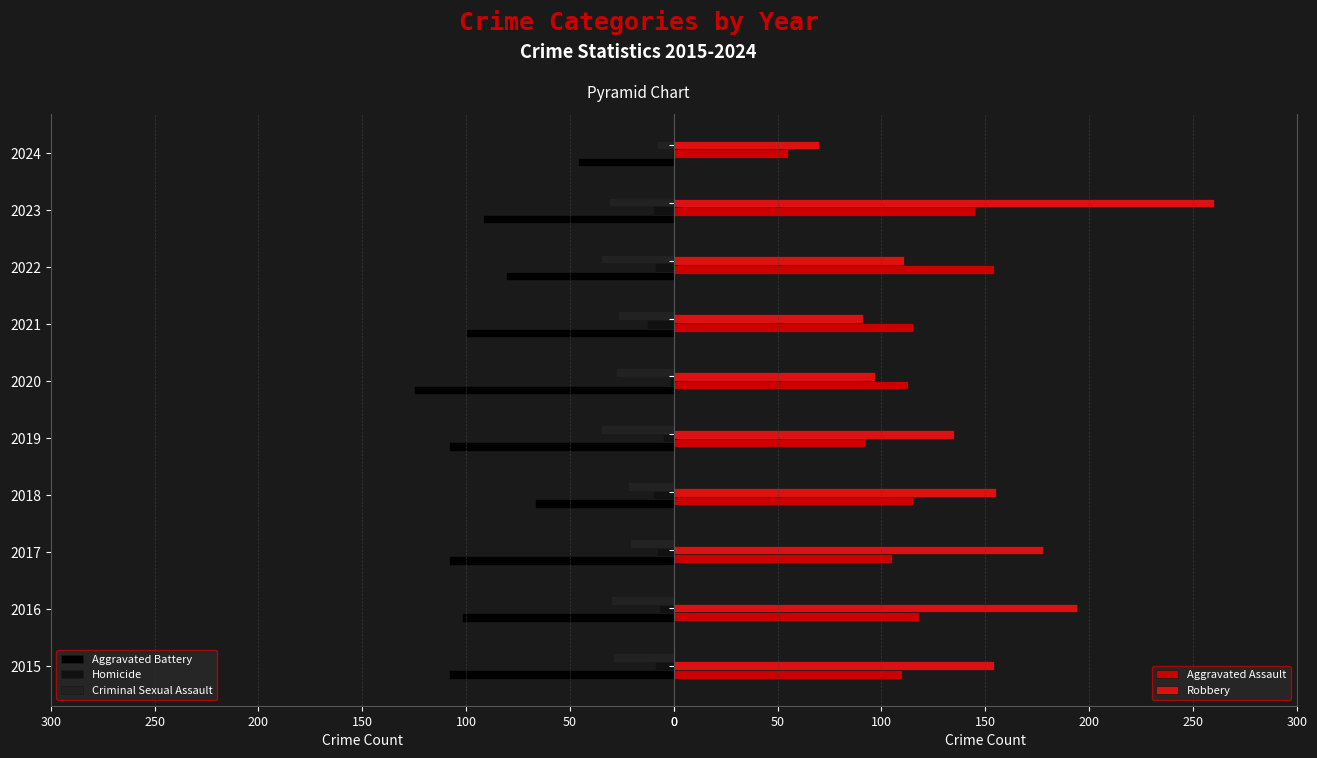

At how many categories does at least one series exceed 6?

10